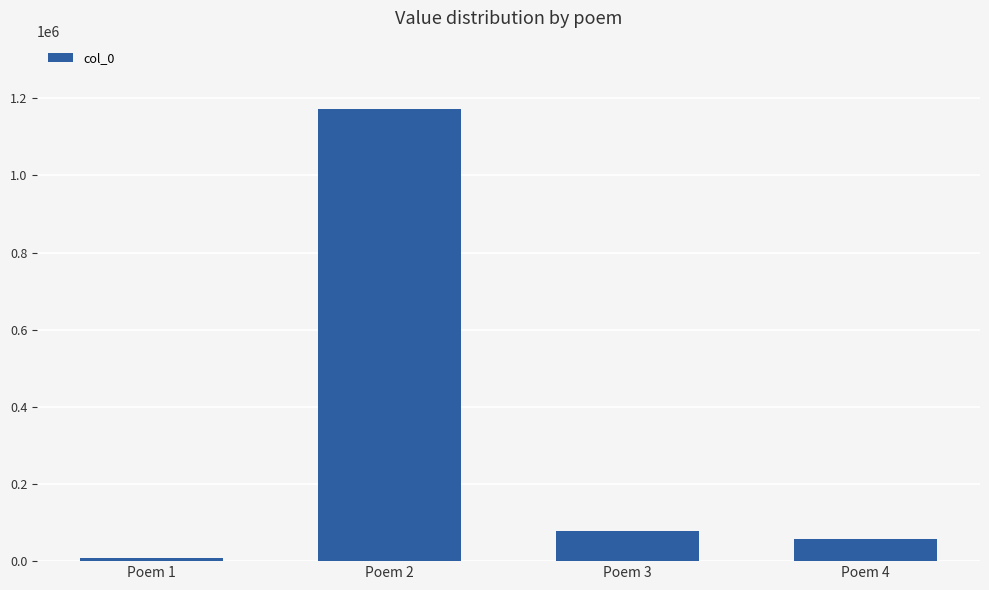

True or false: the data shows 8711 at Poem 1.

True